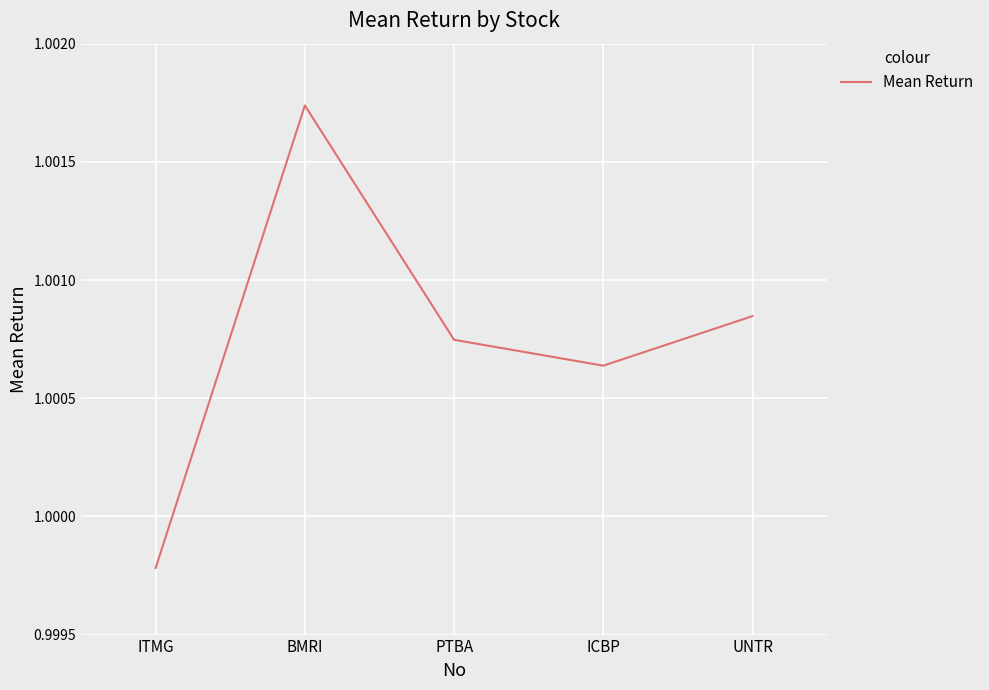

Which has a higher value, ICBP or ITMG?

ICBP